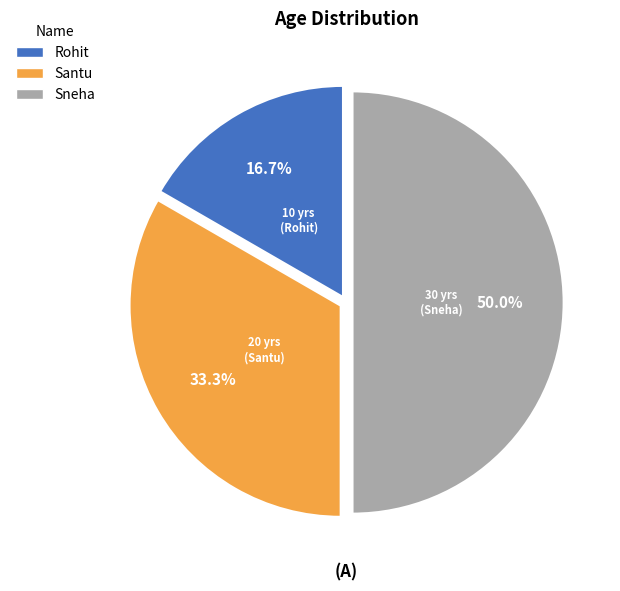

Which slice is the smallest?

Rohit